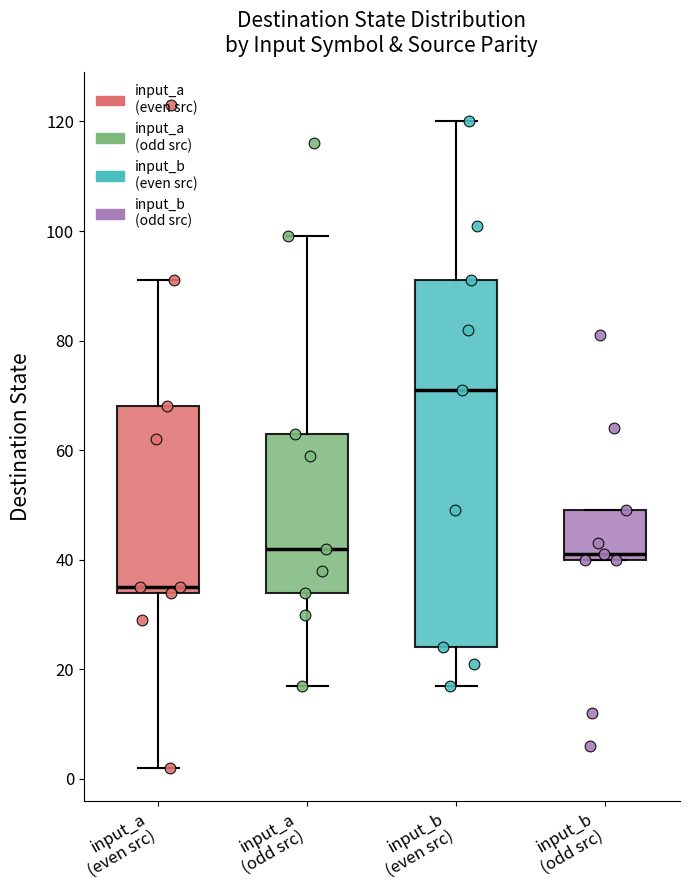

Reading left to right, read every box against the y-axis: the position of its median line, the range the box covers, and the ends of its whiskers. The values are not printed on the chart, so give them approximately, as read against the axis.

input_a (even src): median 36, box 34 to 68, whiskers 2 to 92
input_a (odd src): median 42, box 34 to 64, whiskers 18 to 100
input_b (even src): median 72, box 24 to 92, whiskers 18 to 120
input_b (odd src): median 42, box 40 to 50, whiskers 40 to 50